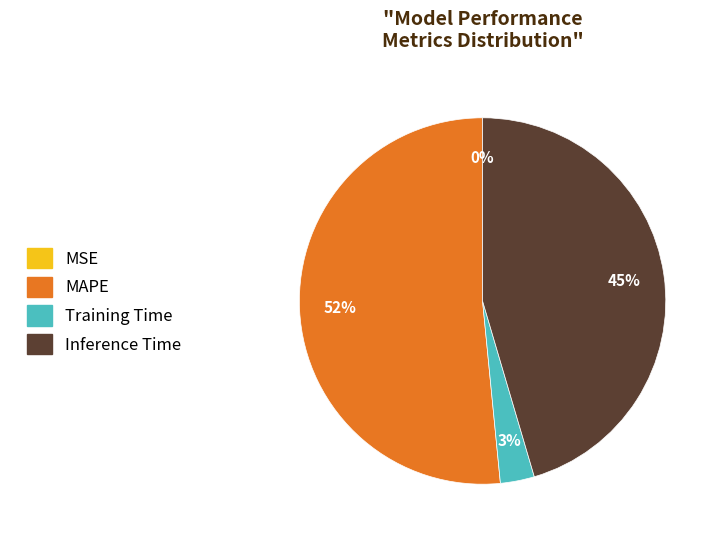

The Inference Time slice represents 45% of the pie. True or false?

True